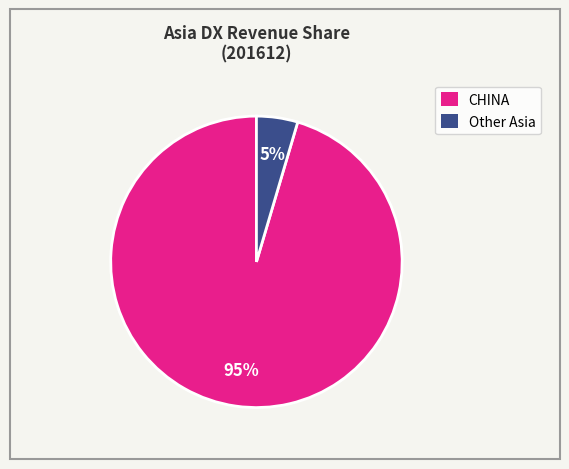

Which category accounts for the majority?

CHINA